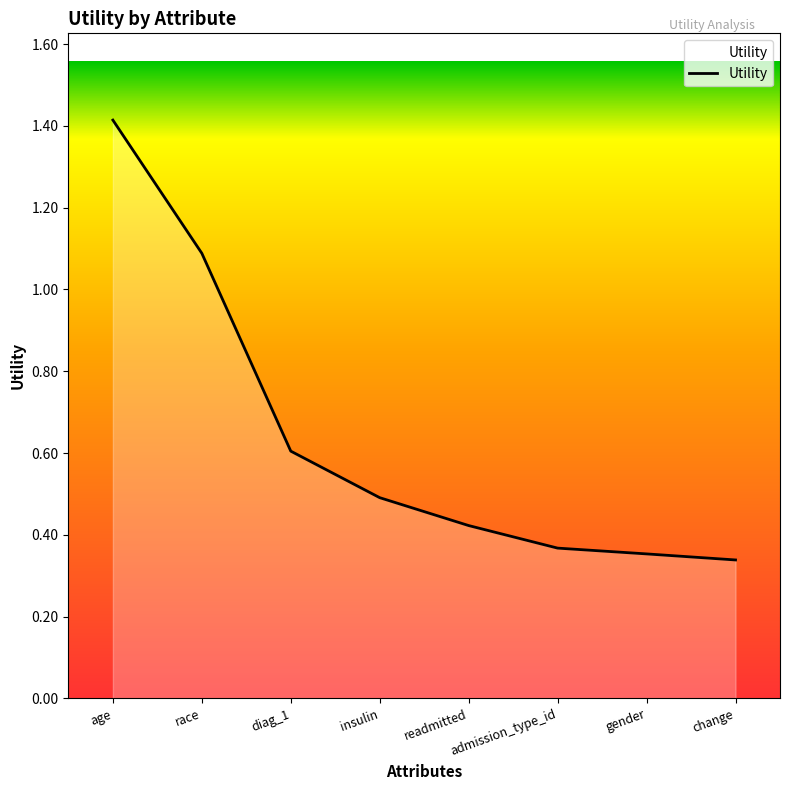

What value does the data have at diag_1?

0.6